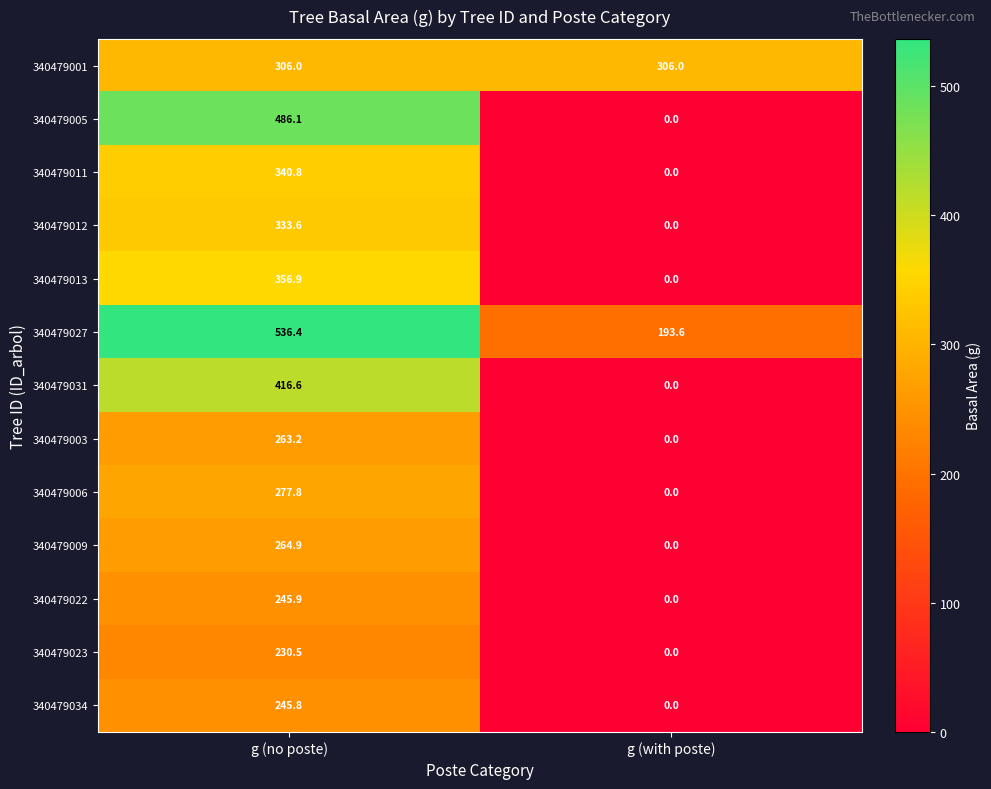

Count the number of data series in this chart.

13